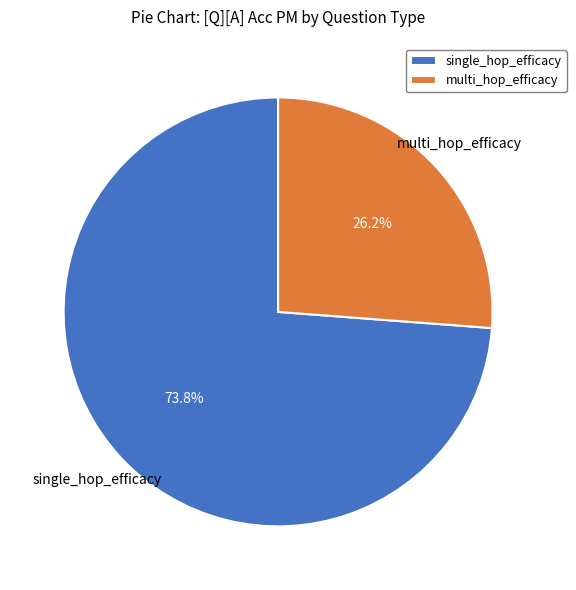

Which category has the biggest portion of the pie?

single_hop_efficacy